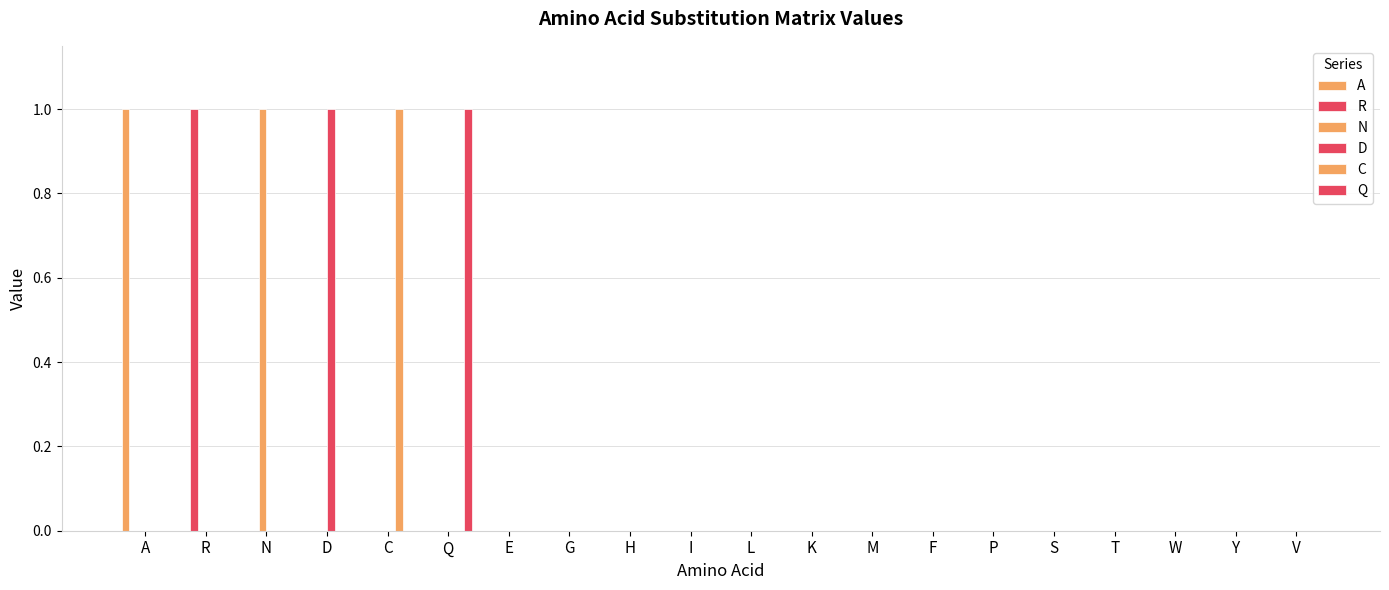

Does the chart contain stacked bars?

No